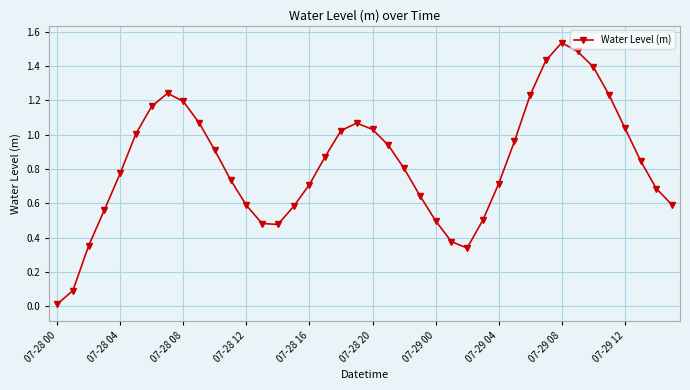

True or false: there are more than 1 points higher than both neighbors.

True